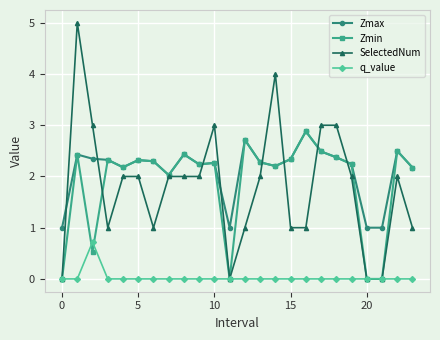

True or false: Zmin has more than 2 interior local peaks.

True